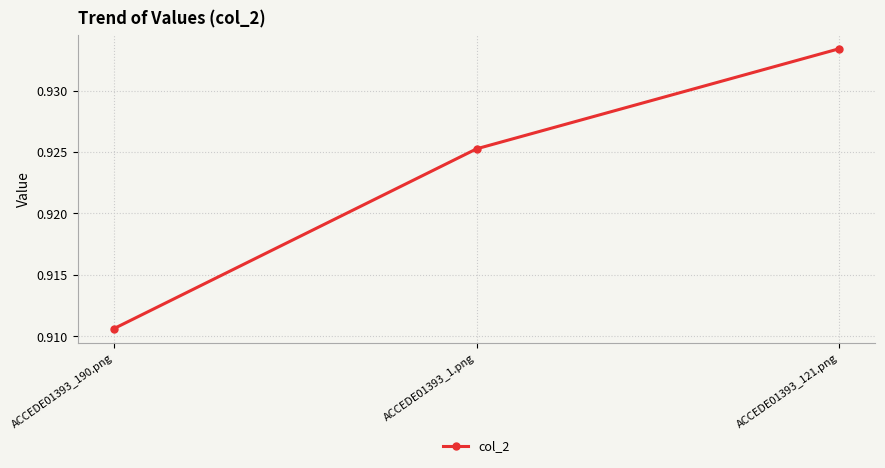

True or false: the data shows 1.6 at ACCEDE01393_190.png.

False